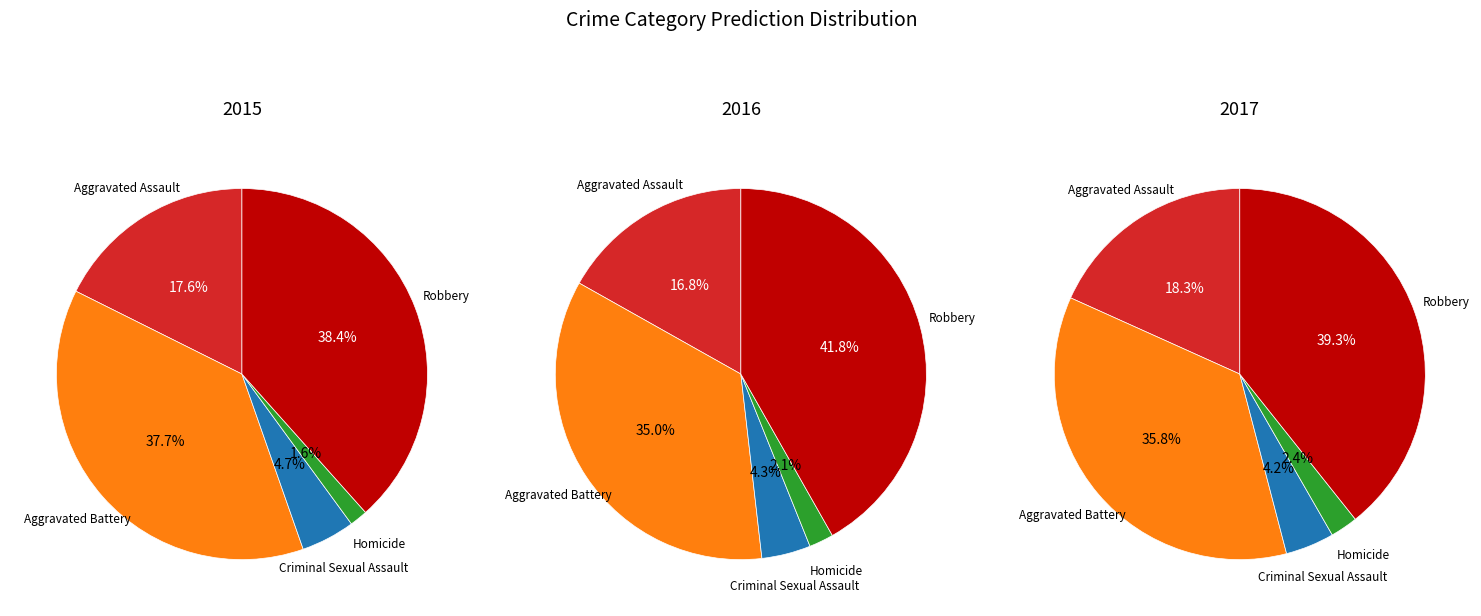

Count the number of slices in the pie.

5